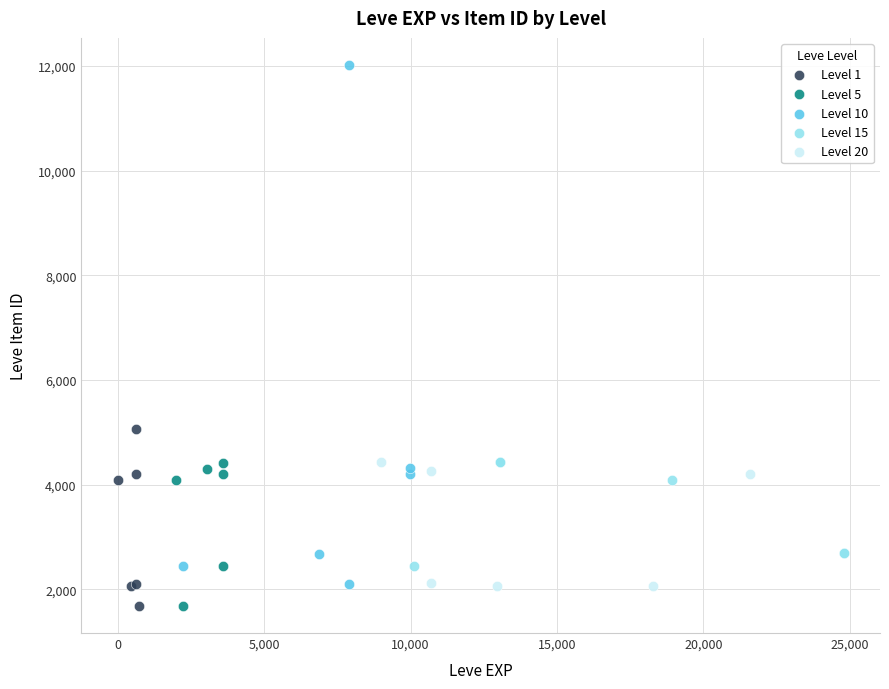

Which series has the largest Y range (max minus min)?

Level 10